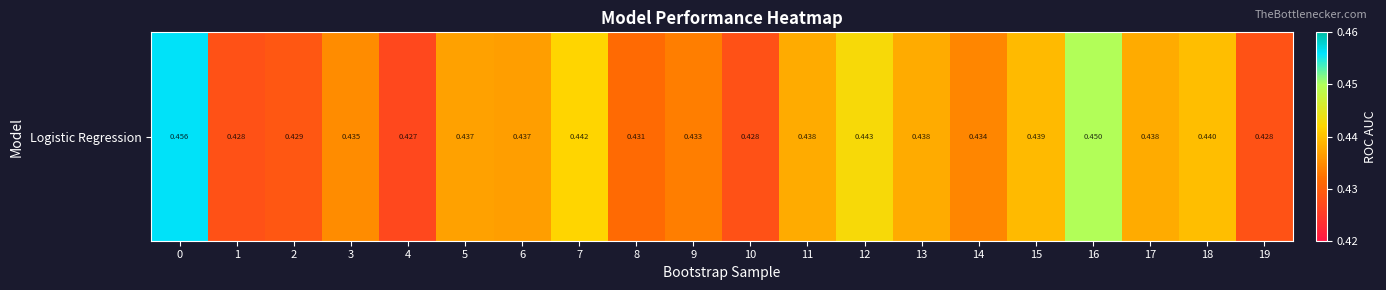

At which category does the chart reach its minimum across all series?

4